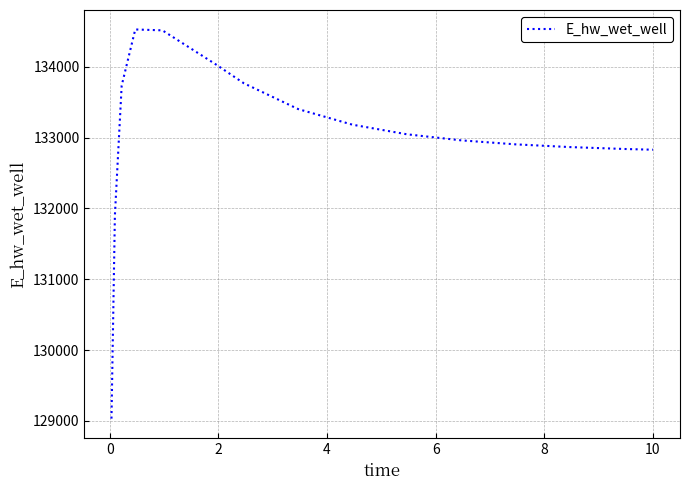

What is the minimum value shown in the chart?

129032.5